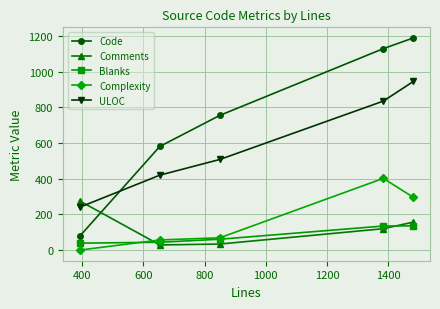

What is the difference between the second highest and second lowest values in the ULOC series?

415